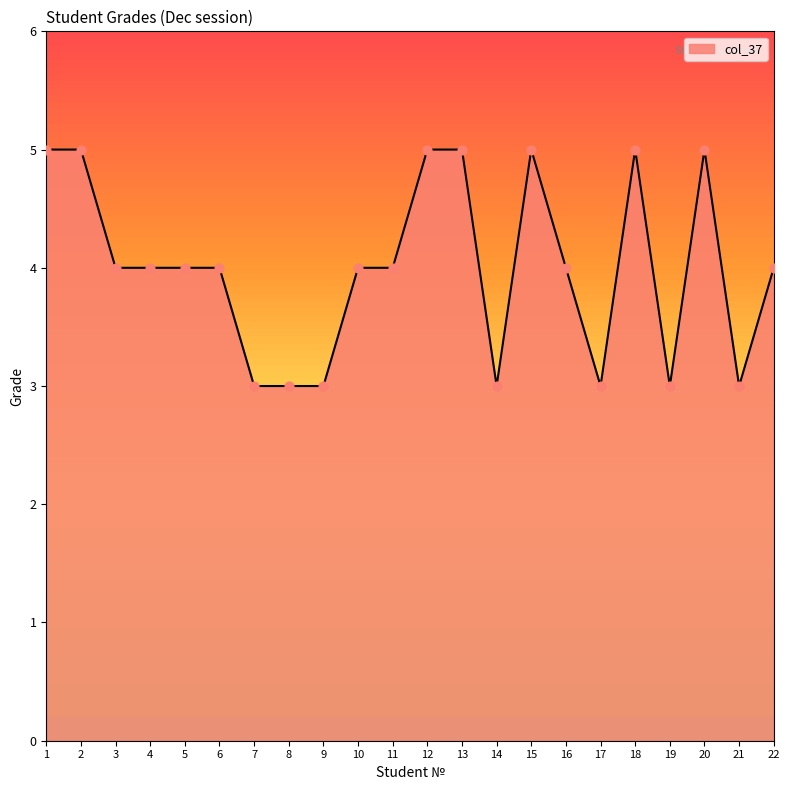

Between 22 and 7, which is larger?

22